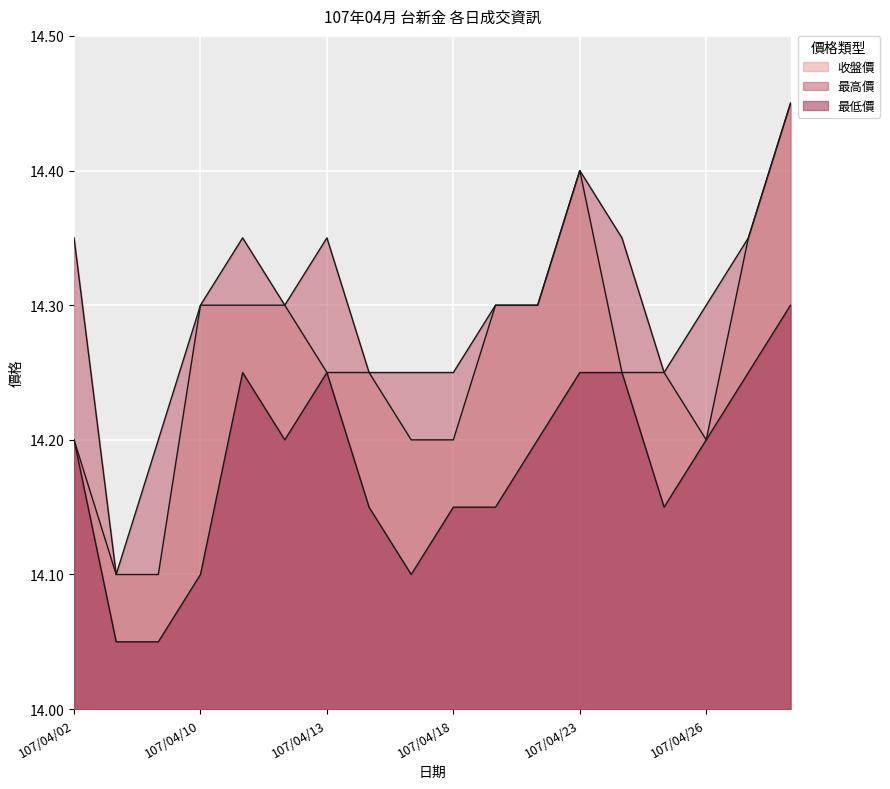

True or false: 最高價 and 最低價 intersect in this chart.

False